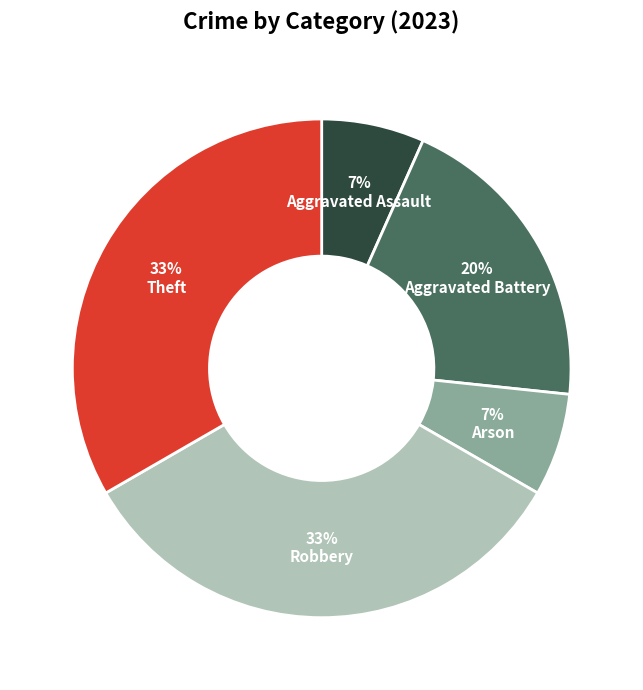

How many segments does this pie chart have?

5